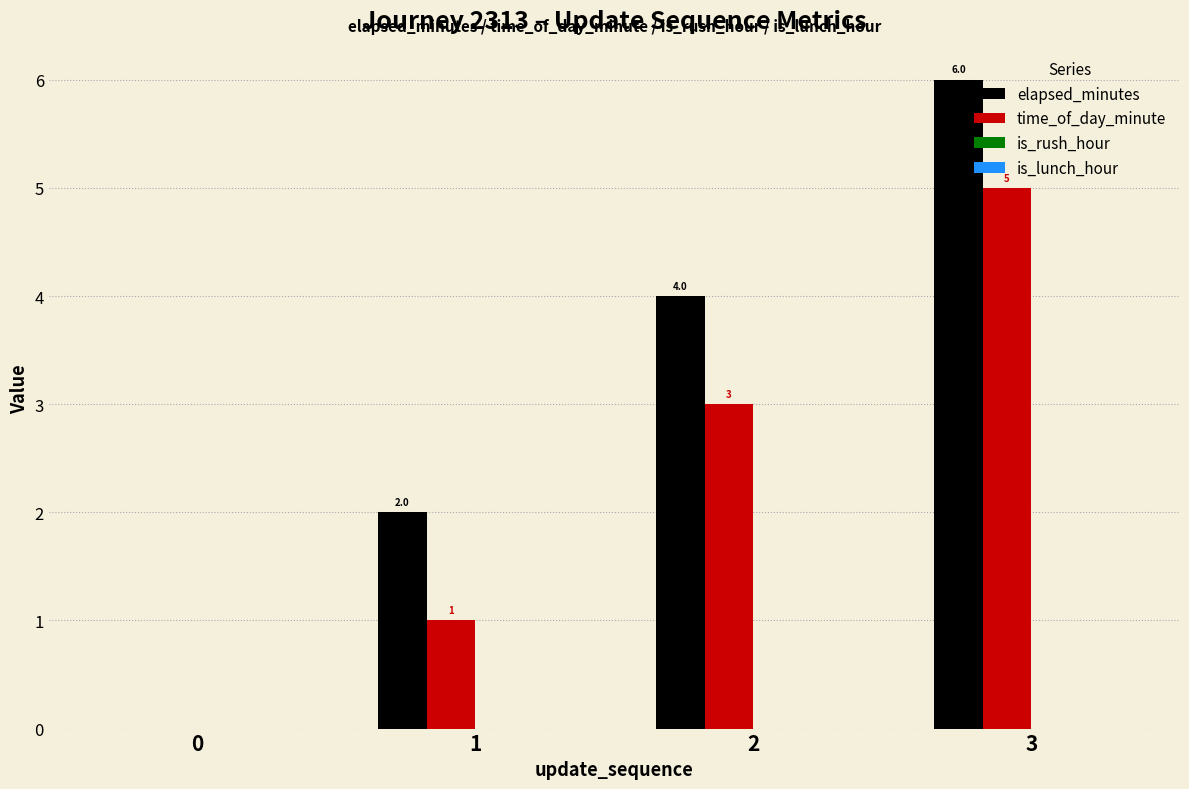

Read the time_of_day_minute value at 2.

3